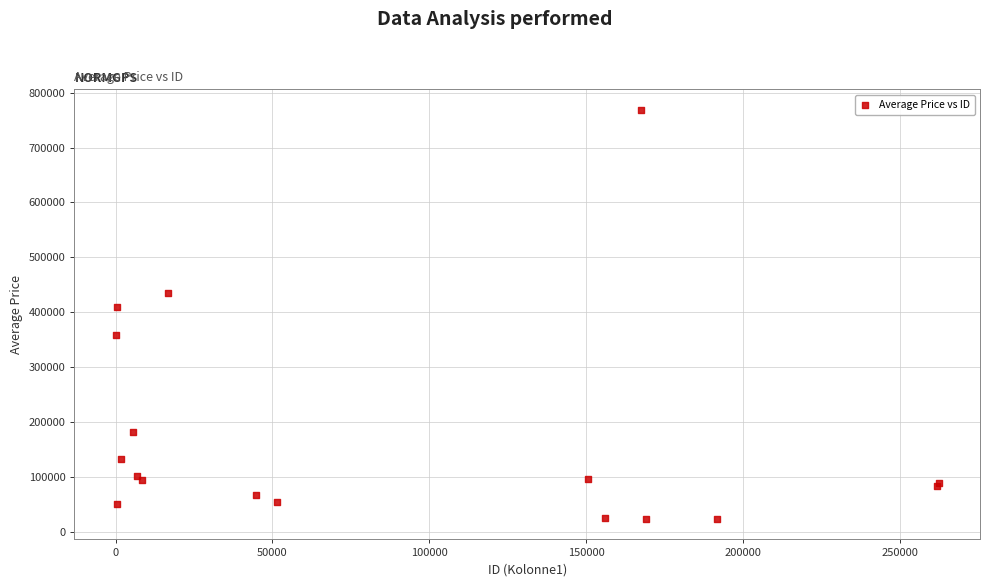

What Y value in the scatter plot is closest to 396251?

410244.0